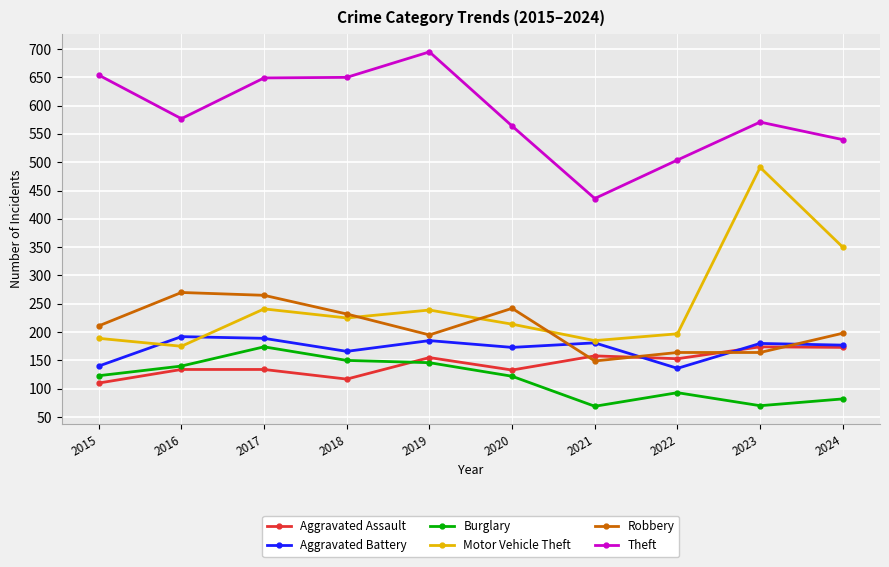

Does the chart display data point markers on the line(s)?

Yes